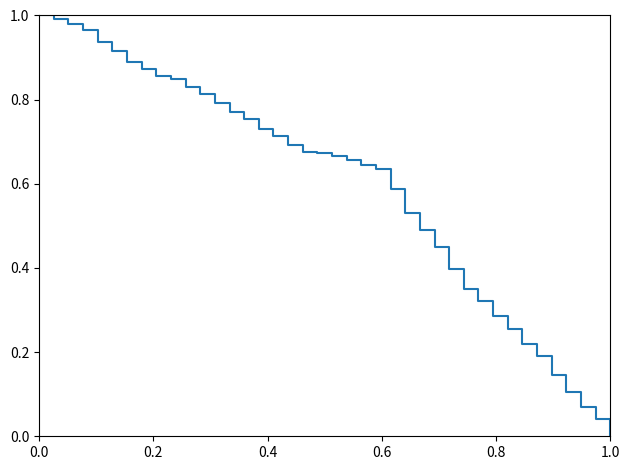

Does the chart display data point markers on the line(s)?

No